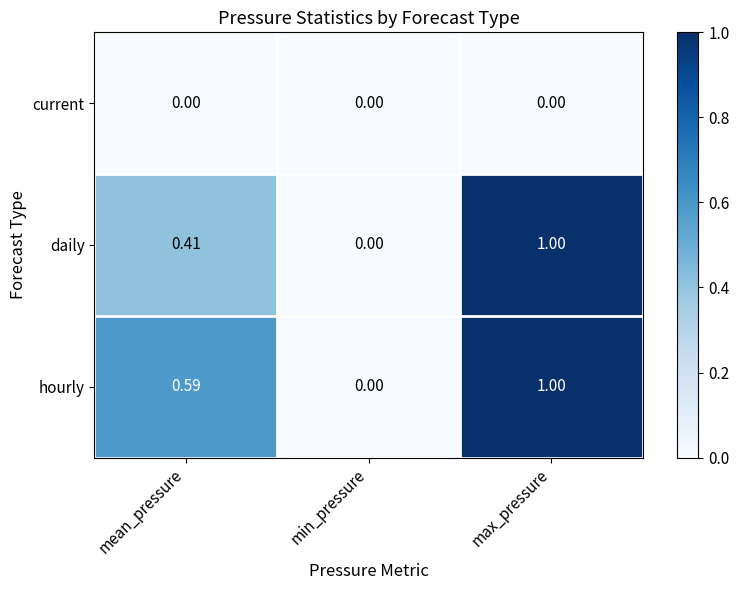

Where is daily nearest to the value 0?

min_pressure